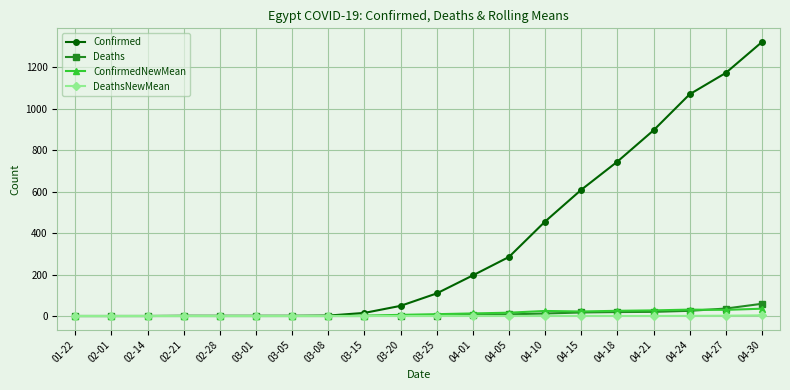

How many values in the DeathsNewMean series exceed 0?

11